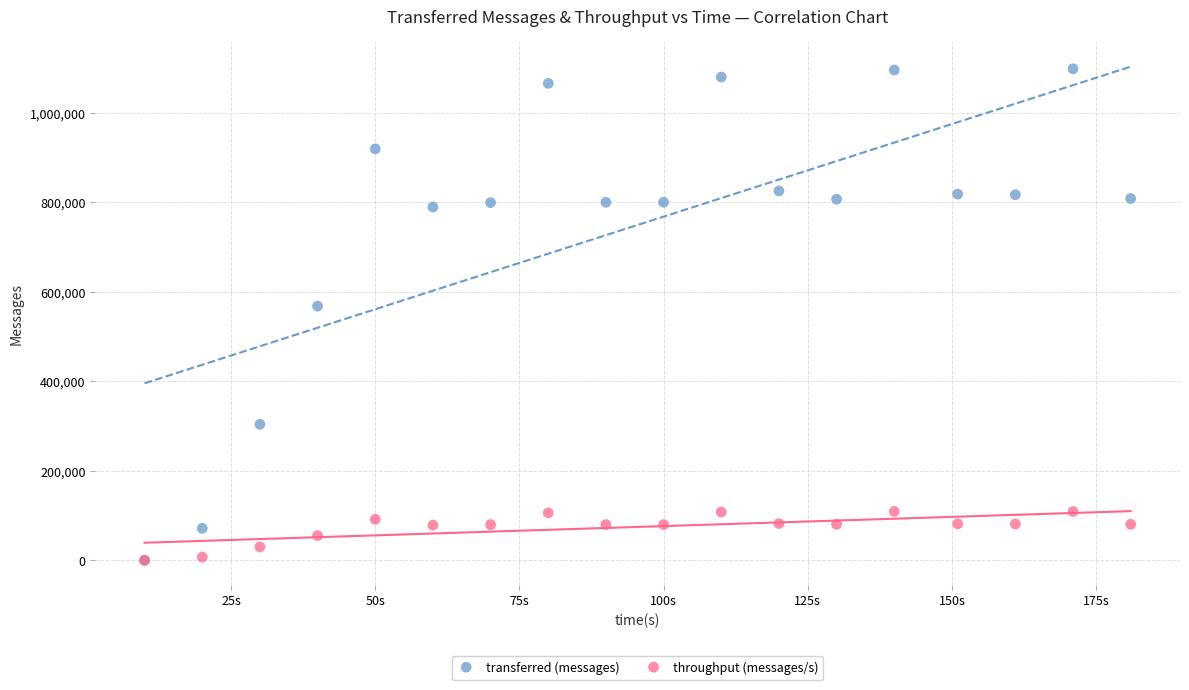

In the transferred (messages) series, what Y value is closest to 549500?

568180